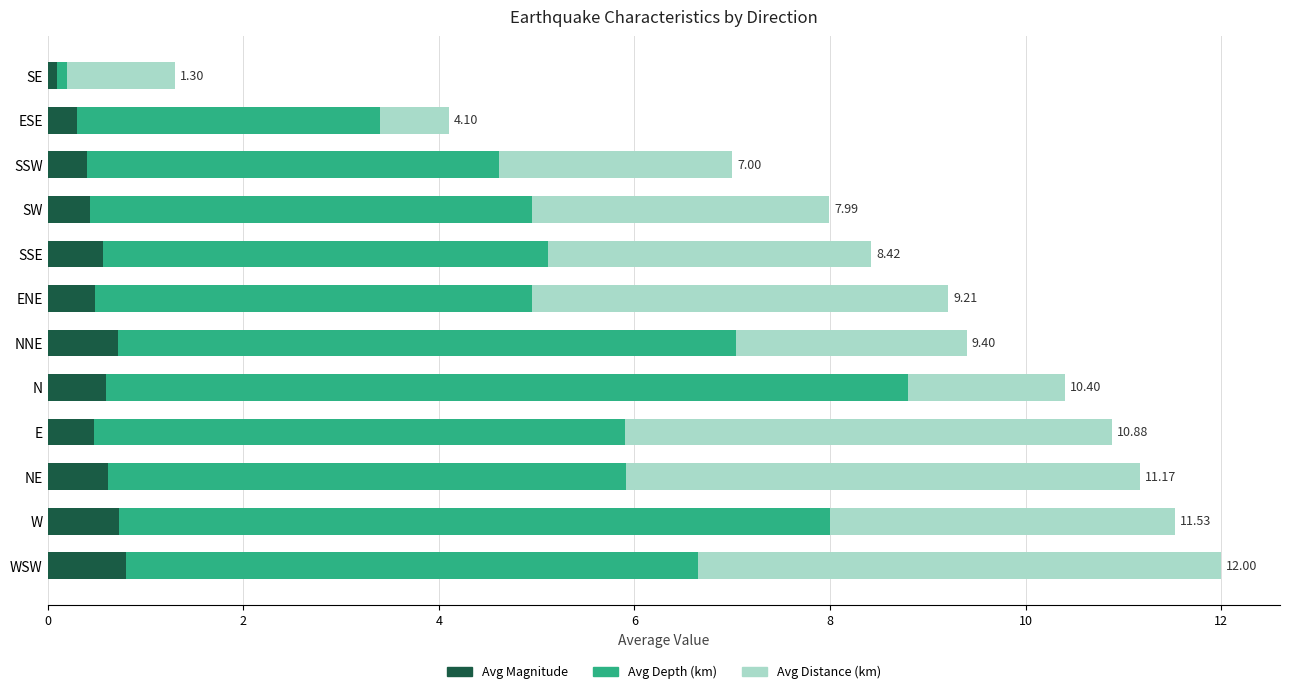

What is the total value across all series at ENE?

9.2